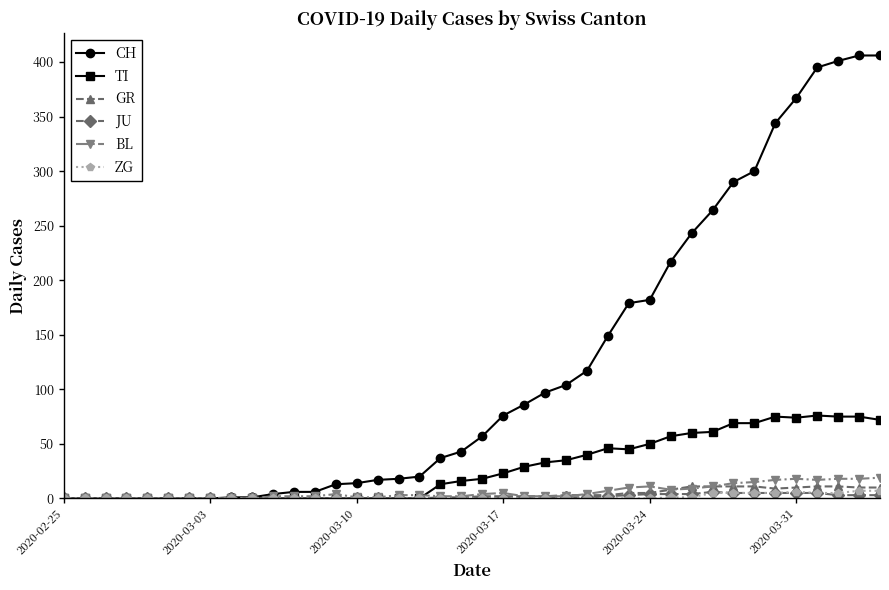

Which series has the widest spread of values?

CH